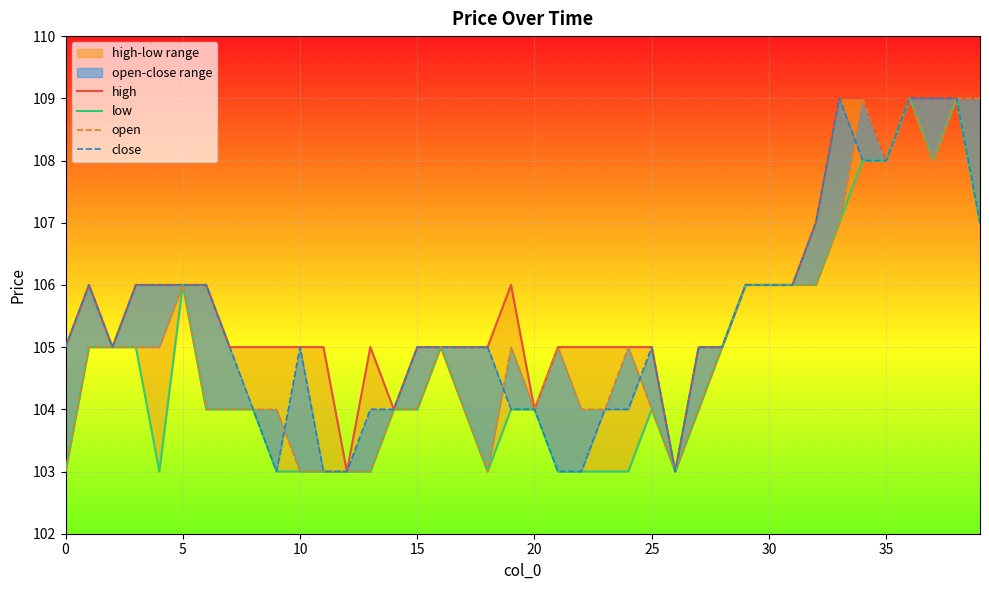

Reading left to right, extract all data points from this chart.

high: 105	106	105	106	106	106	106	105	105	105	105	105	103	105	104	105	105	105	105	106	104	105	105	105	105	105	103	105	105	106	106	106	107	109	109	108	109	109	109	109
low: 103	105	105	105	103	106	104	104	104	103	103	103	103	103	104	104	105	104	103	104	104	103	103	103	103	104	103	104	105	106	106	106	106	107	108	108	109	108	109	107
open: 103	105	105	105	105	106	104	104	104	104	103	103	103	103	104	104	105	104	103	105	104	105	104	104	105	104	103	104	105	106	106	106	106	107	109	108	109	108	109	109
close: 105	106	105	106	106	106	106	105	104	103	105	103	103	104	104	105	105	105	105	104	104	103	103	104	104	105	103	105	105	106	106	106	107	109	108	108	109	109	109	107